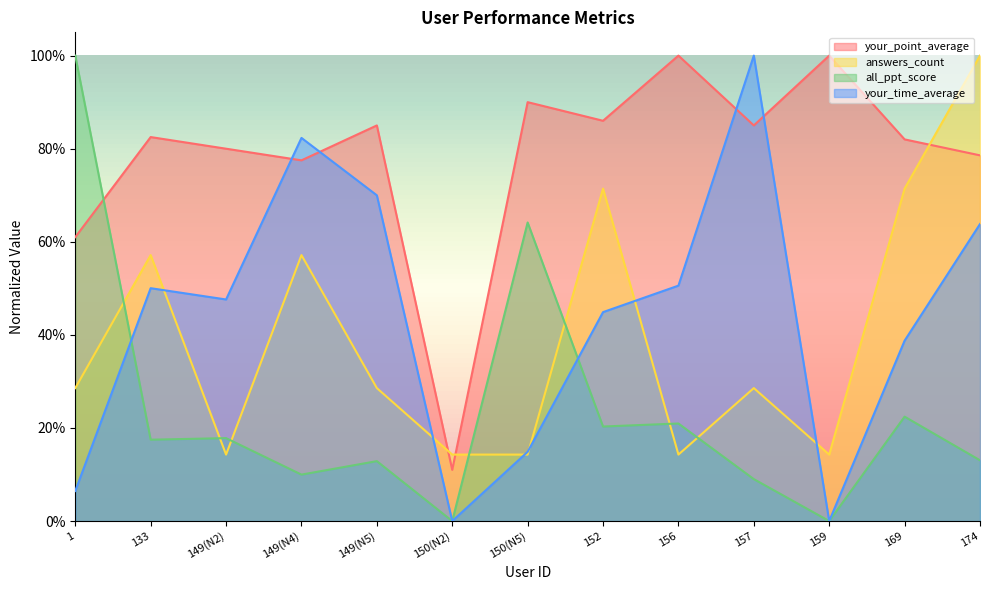

At how many categories does at least one series exceed 0?

13